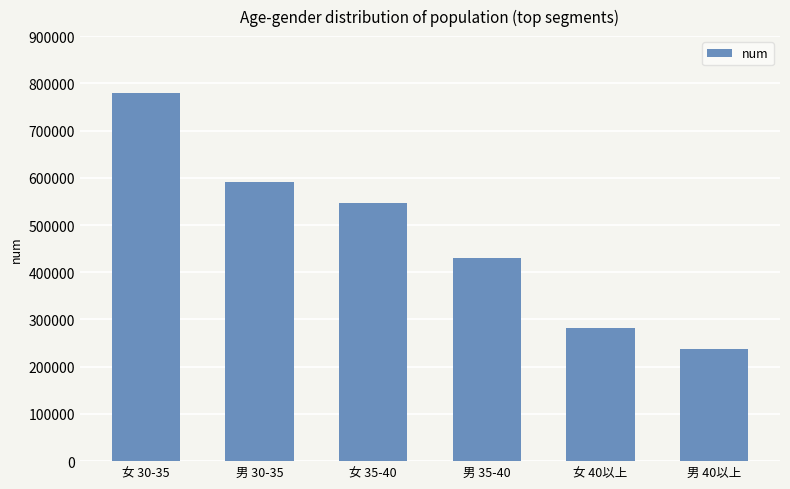

List the labels in order of value, largest first.

女 30-35, 男 30-35, 女 35-40, 男 35-40, 女 40以上, 男 40以上